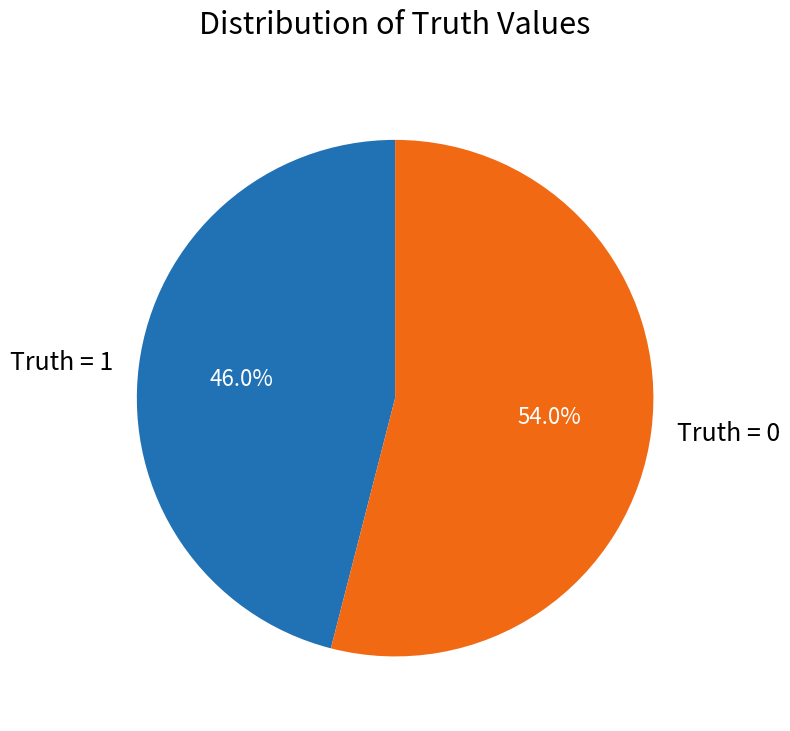

How many slices are in this pie chart?

2